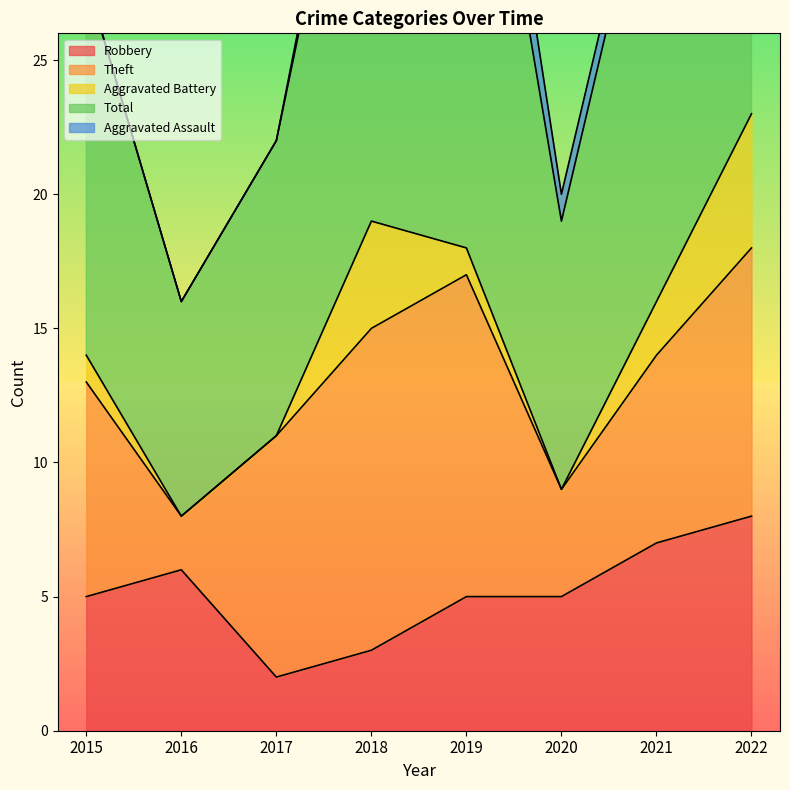

What is the total value across all series at 2017?

22